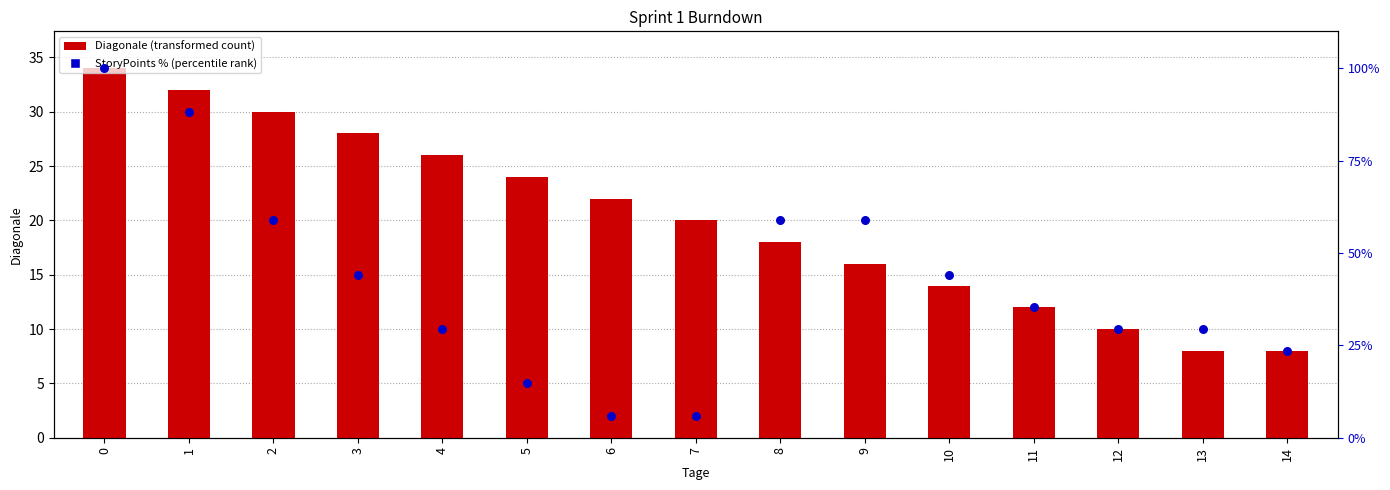

Which series reaches the minimum Y coordinate?

StoryPoints %